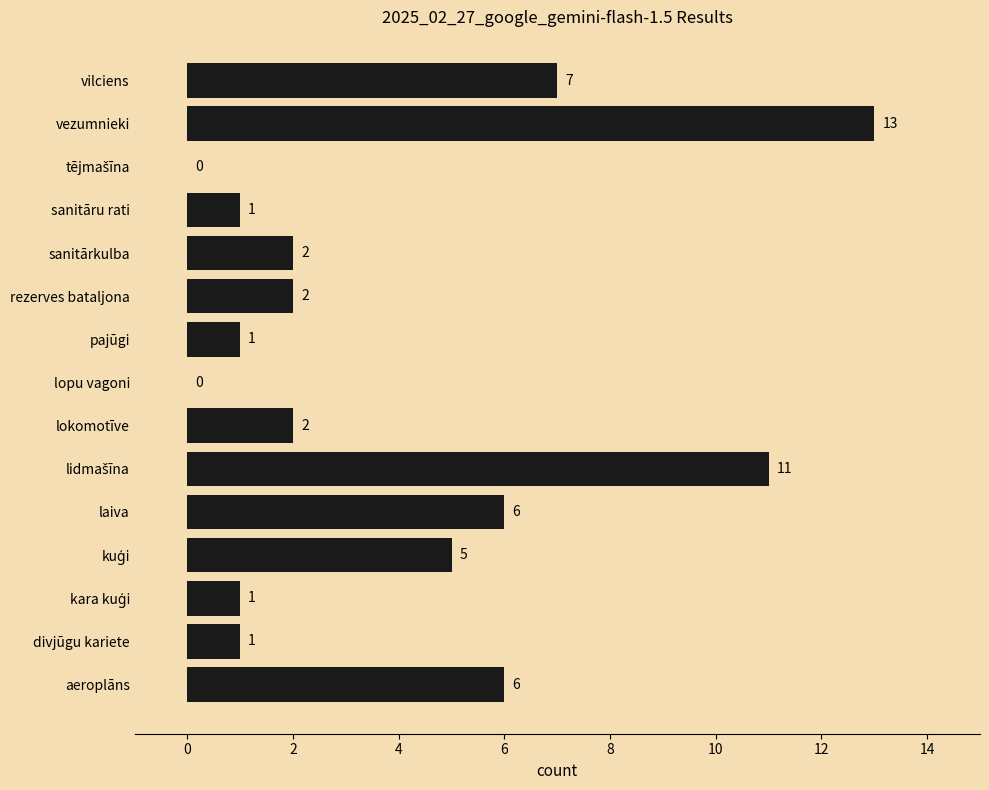

What is the greatest value displayed?

13